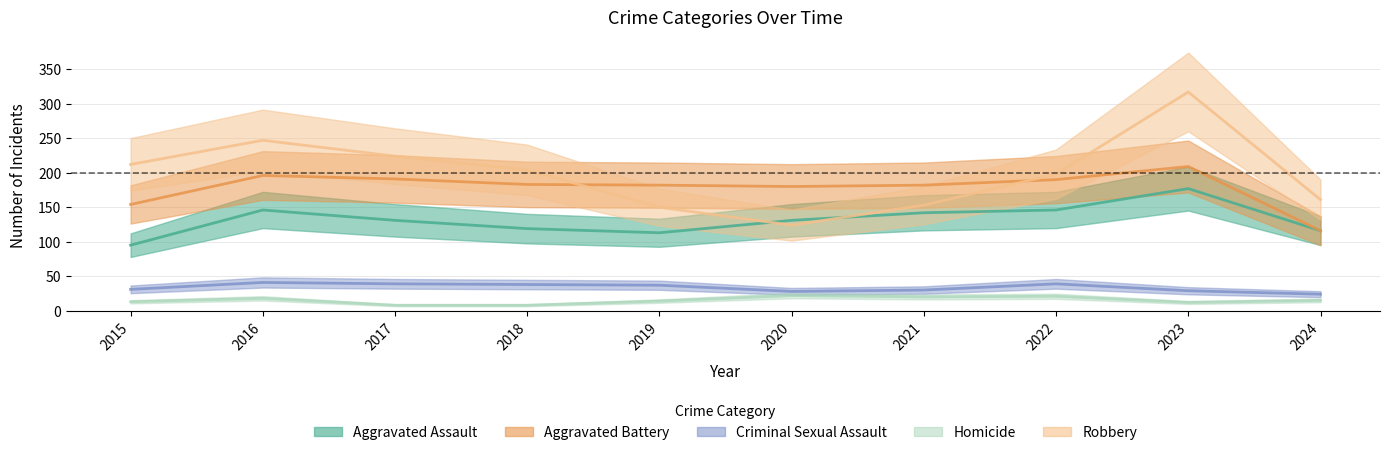

What is the minimum value shown in the chart?

8